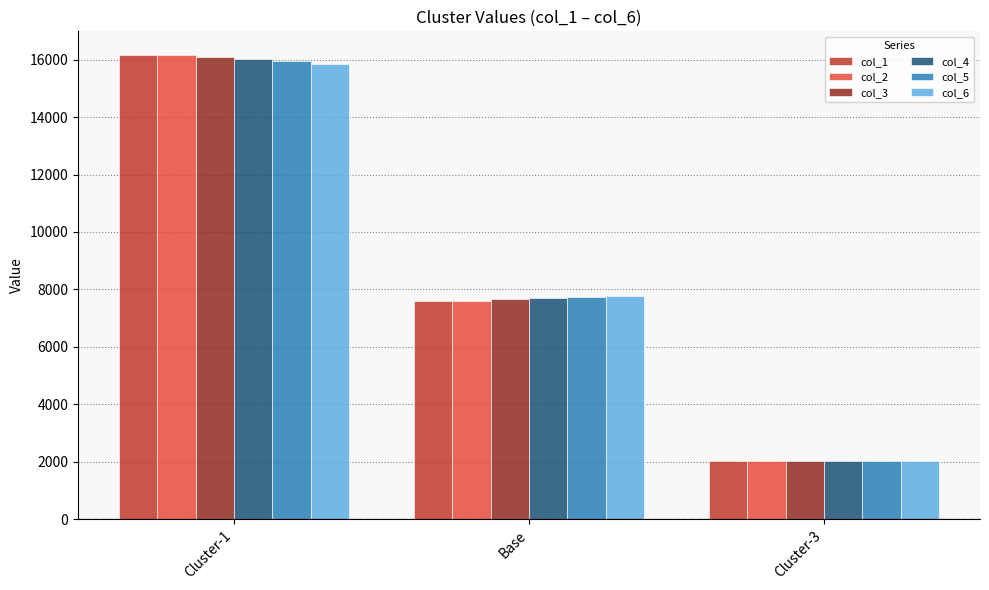

What is the difference between the maximum and minimum values in the col_6 series?

13849.1